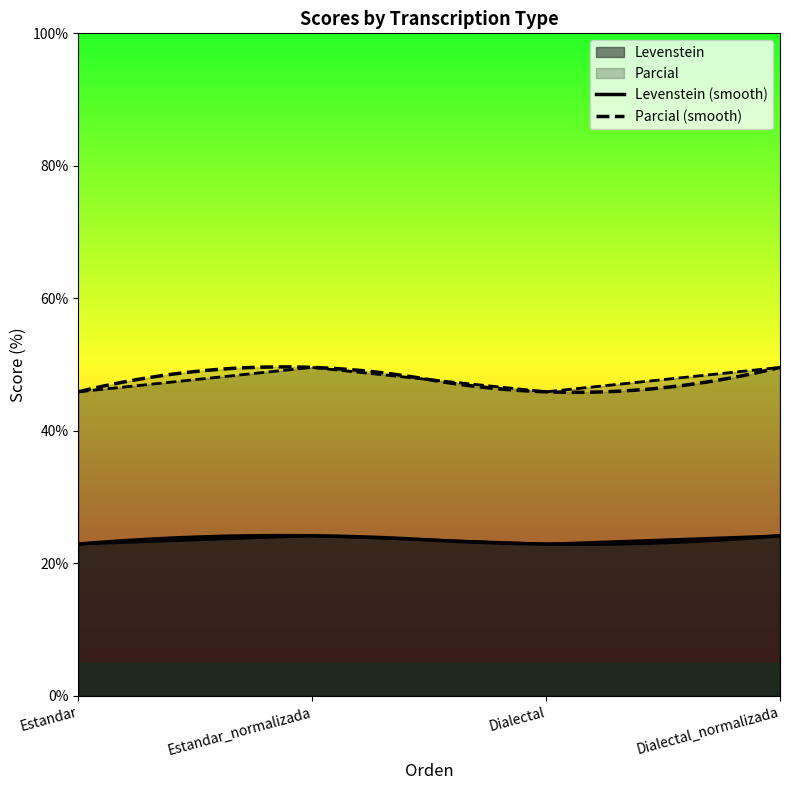

What is the difference between the highest and lowest values at Estandar?

23.0